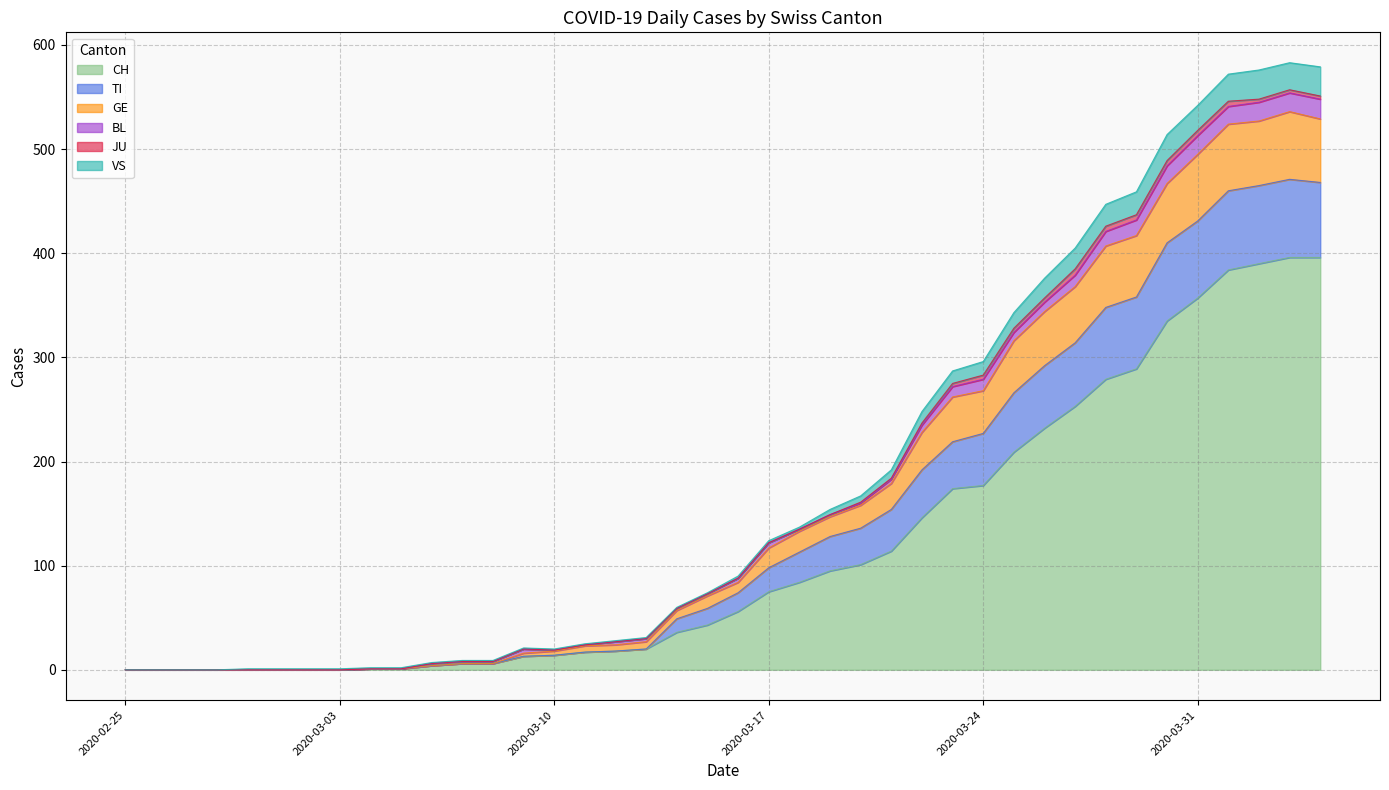

What is the maximum value for CH?

396